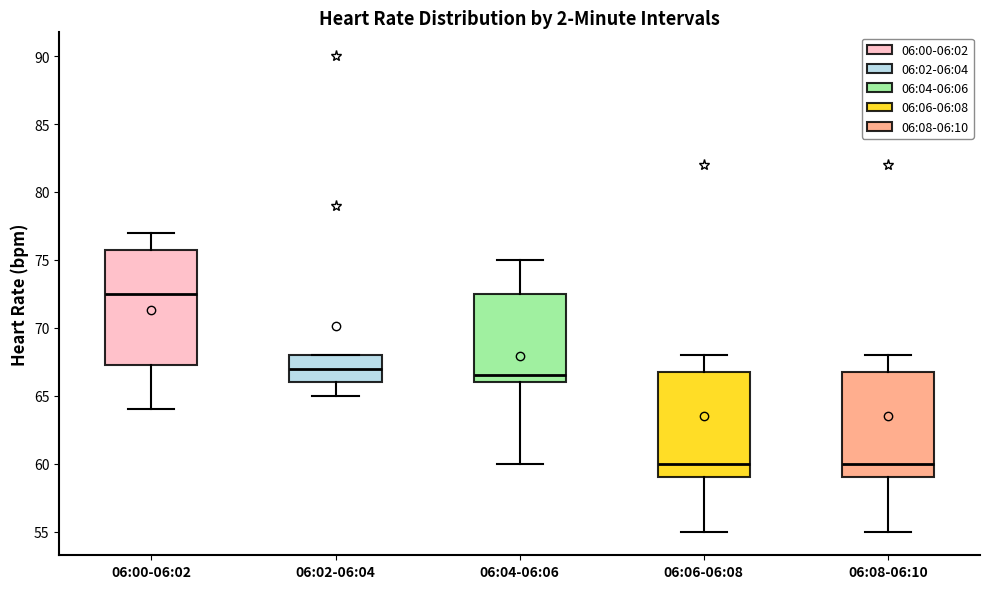

Reading left to right, transcribe this box plot: for each box, give where its median line is, the range the box spans, and where its two whiskers end, as read against the y-axis. The values are not printed on the chart, so give them approximately, as read against the axis.

06:00-06:02: median 72.5, box 67.5 to 76.0, whiskers 64.0 to 77.0
06:02-06:04: median 67.0, box 66.0 to 68.0, whiskers 65.0 to 68.0
06:04-06:06: median 66.5, box 66.0 to 72.5, whiskers 60.0 to 75.0
06:06-06:08: median 60.0, box 59.0 to 67.0, whiskers 55.0 to 68.0
06:08-06:10: median 60.0, box 59.0 to 67.0, whiskers 55.0 to 68.0